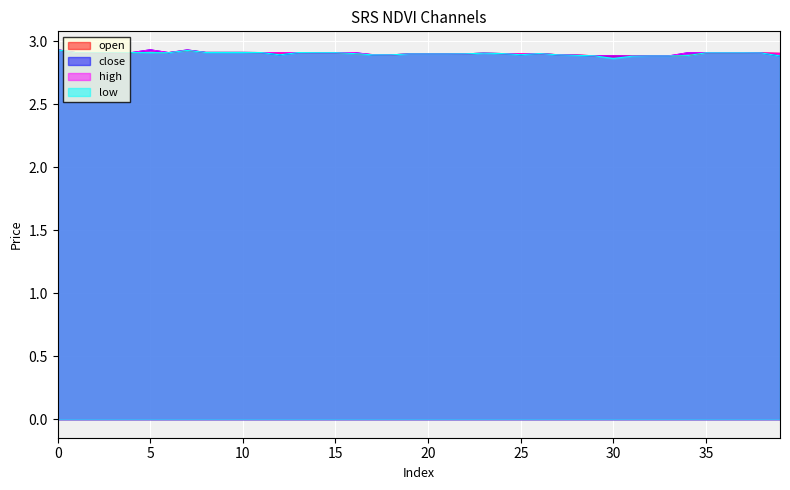

Which series ends up on top after the final intersection of open and close?

close